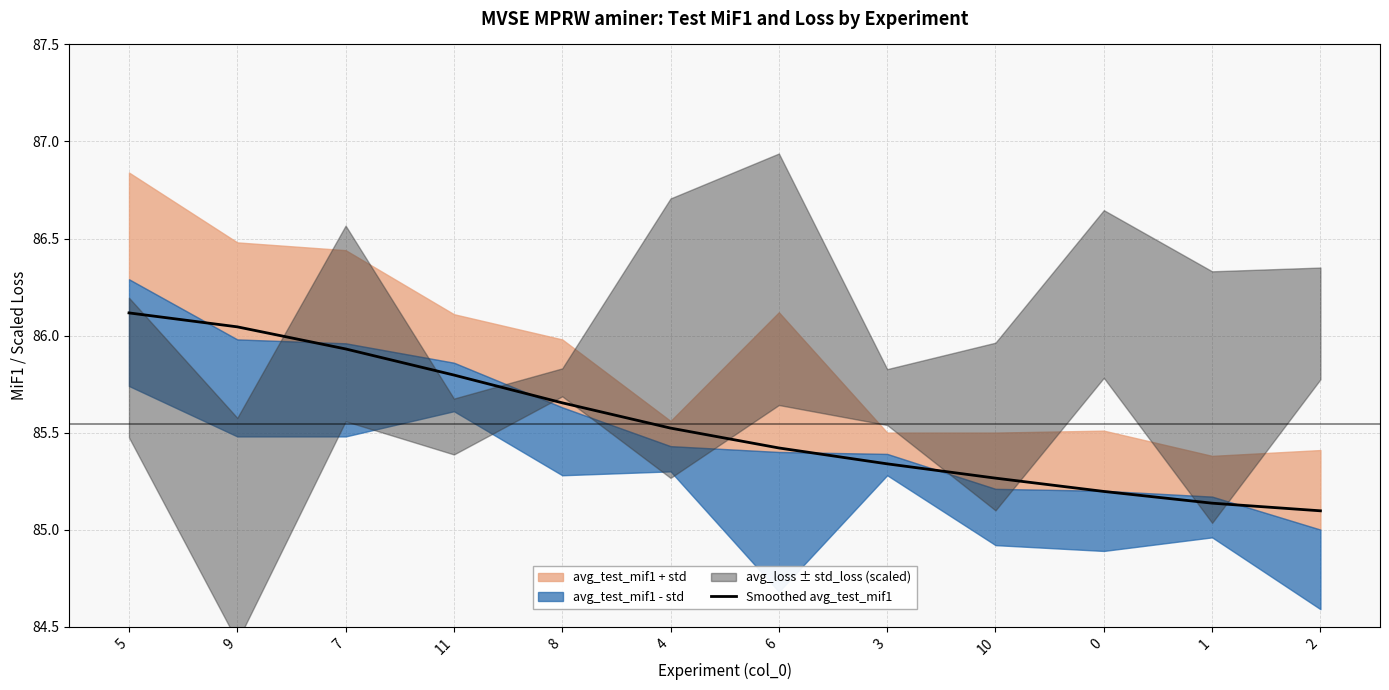

What is the difference between the maximum and minimum values?

1.0